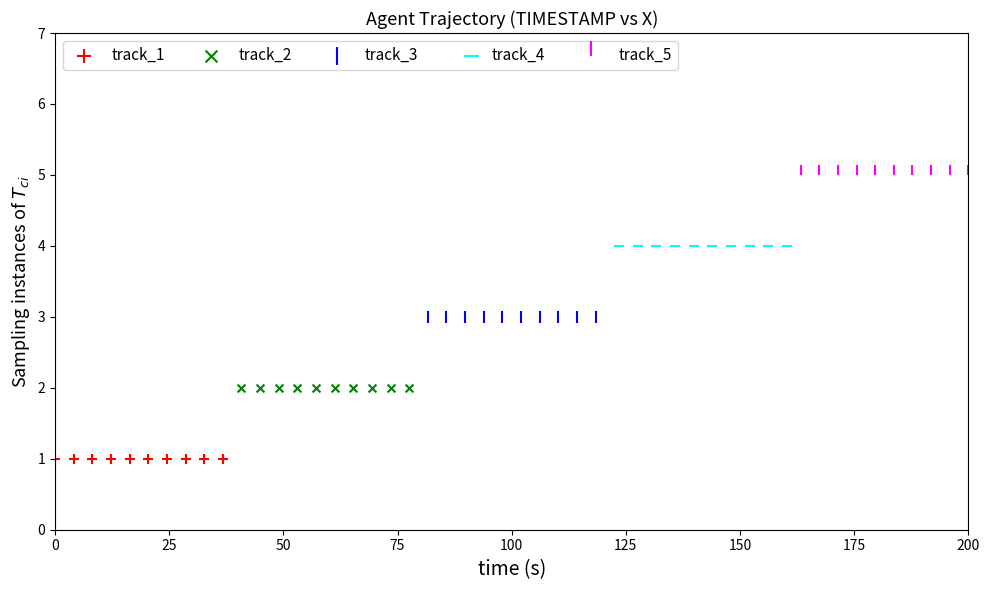

Which series contains the highest Y value?

track_5